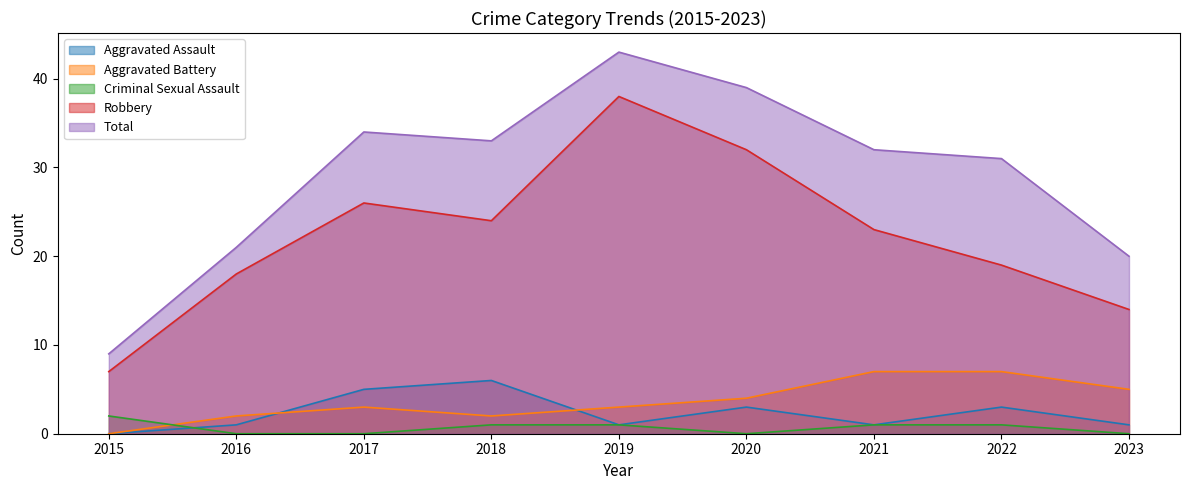

Read the Aggravated Battery value at 2016.

2